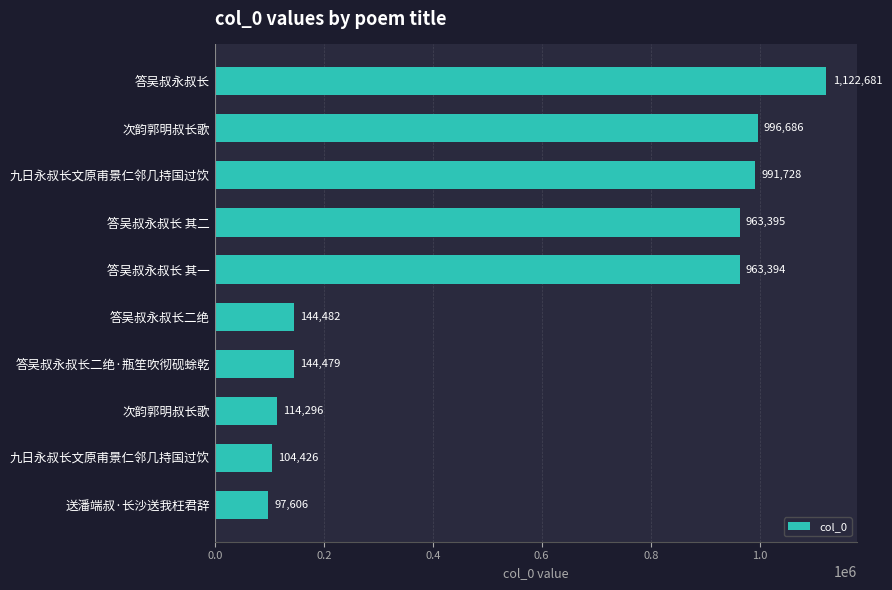

Are the bars horizontal?

Yes